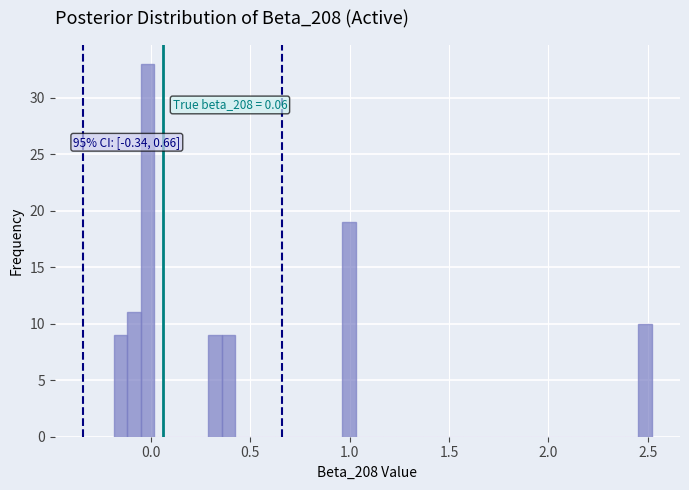

Around what value on the x-axis is the tallest bar? Give the approximate position of its centre, as read against the axis.

0.00